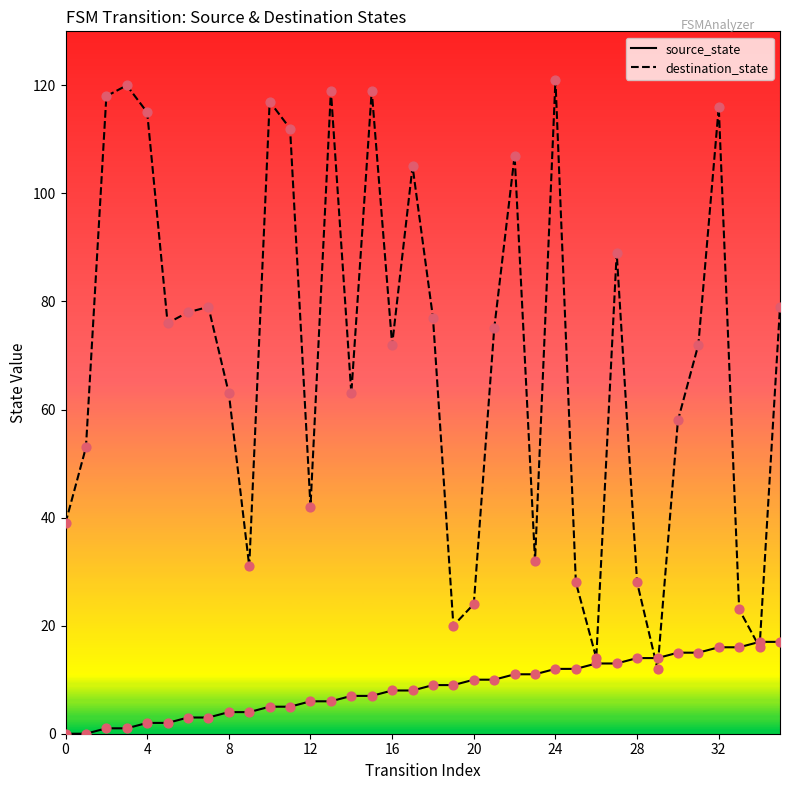

Which series has the largest total across all categories?

destination_state